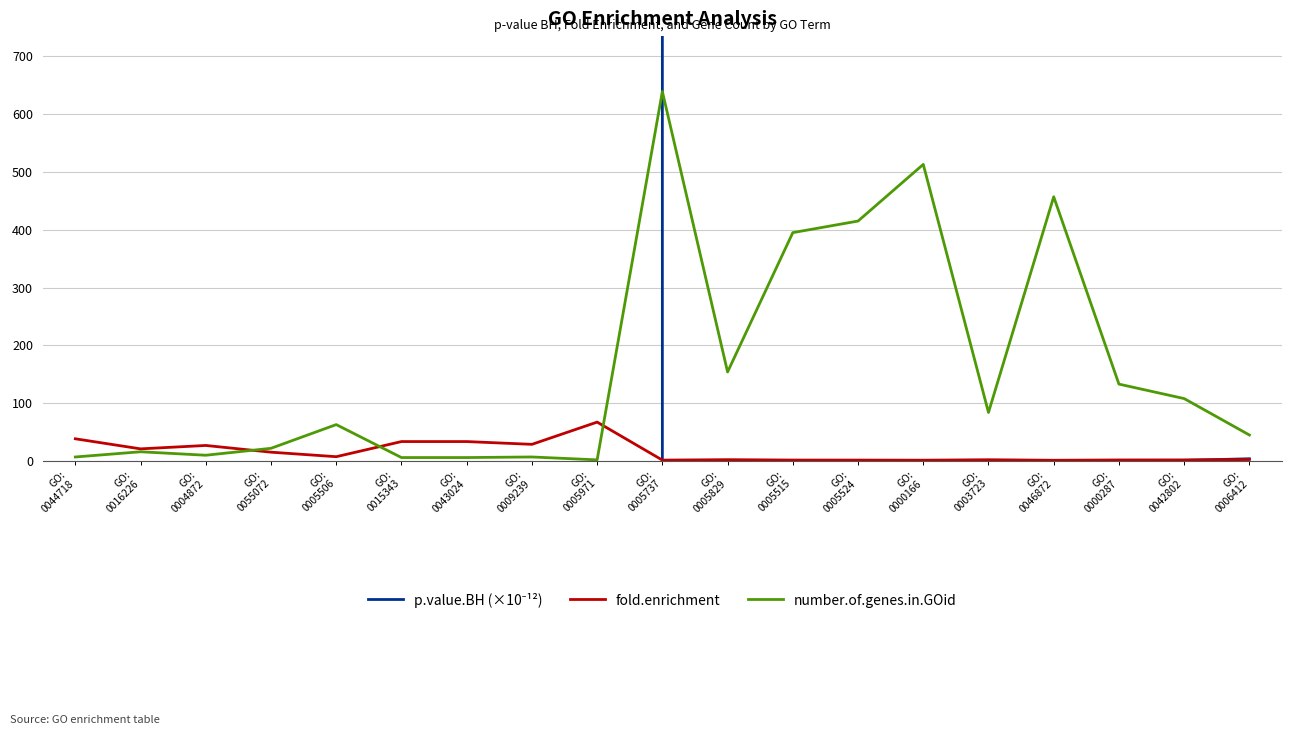

How many intersections are there between fold.enrichment and p.value.BH (×10⁻¹²)?

2